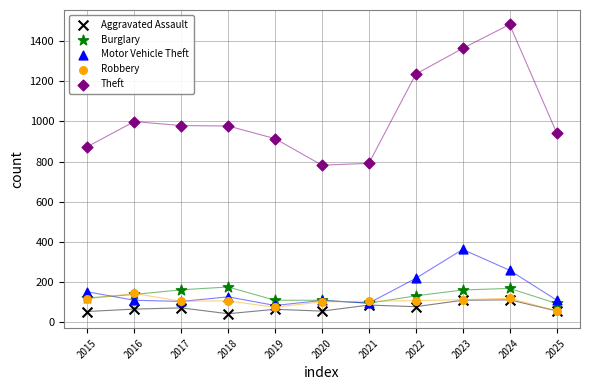

What are all the series names shown in the legend?

Aggravated Assault, Burglary, Motor Vehicle Theft, Robbery, Theft